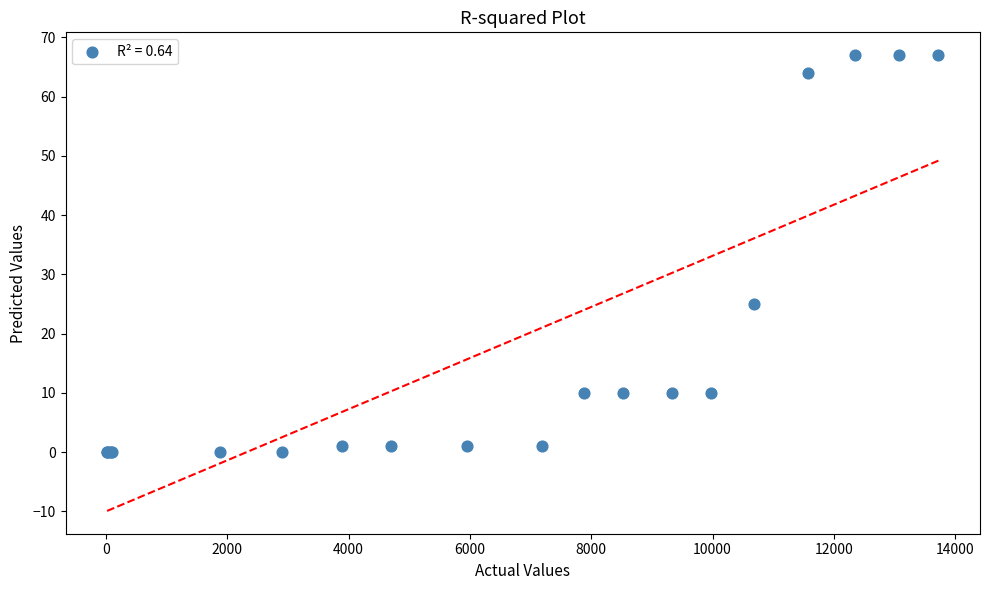

What Y value in the scatter plot is closest to 33?

25